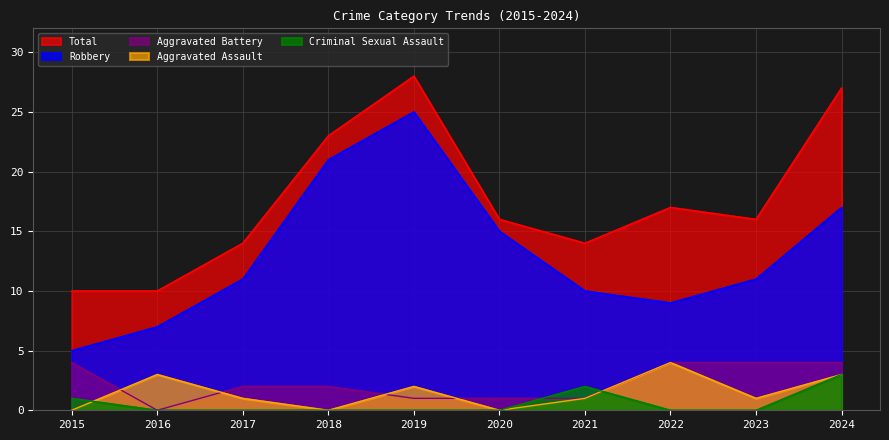

How many values in Aggravated Battery are above zero?

9